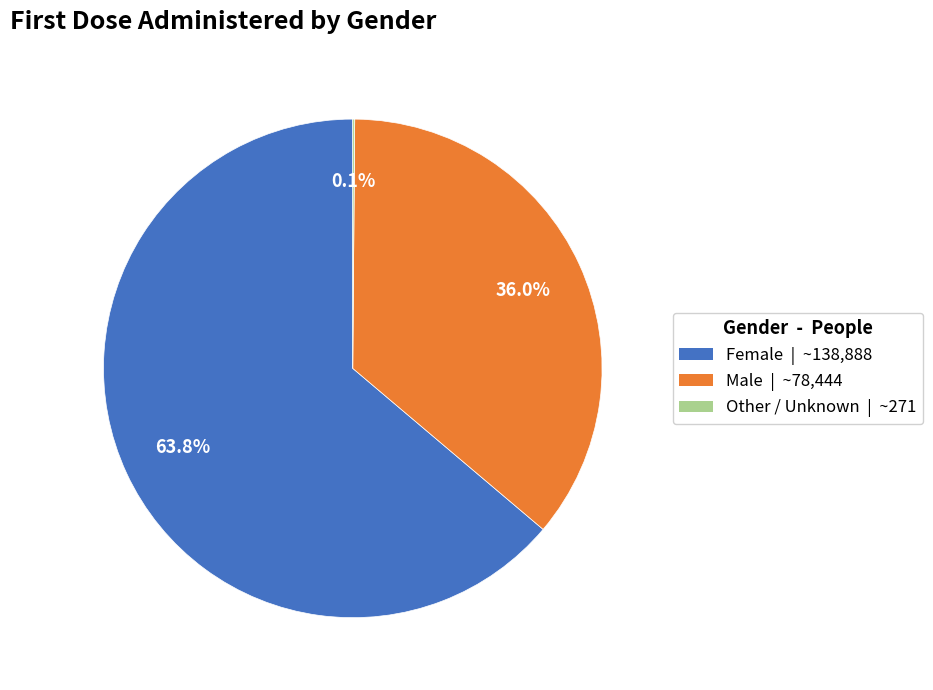

Is the sum of Male and Female greater than half?

Yes